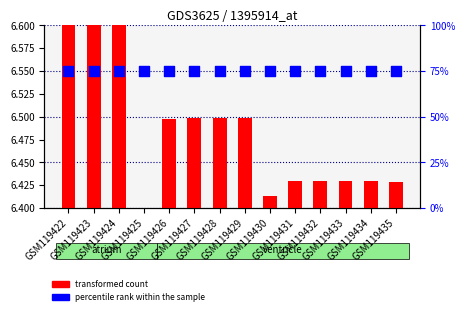

Which series has the largest total across all categories?

percentile rank within the sample